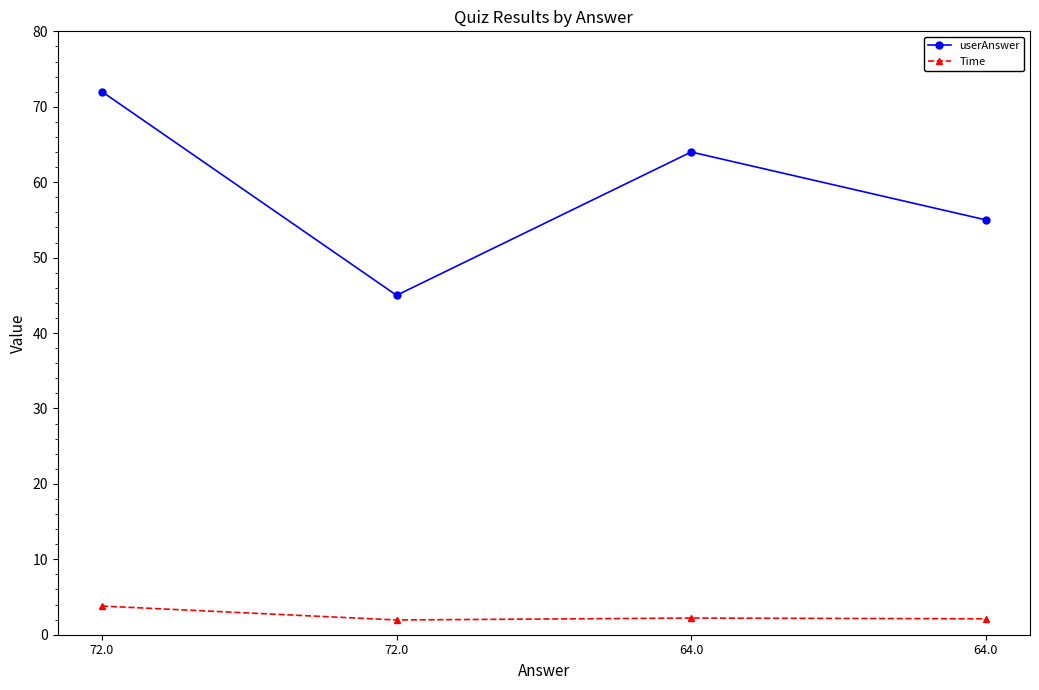

What is the sum of all userAnswer values?

236.0